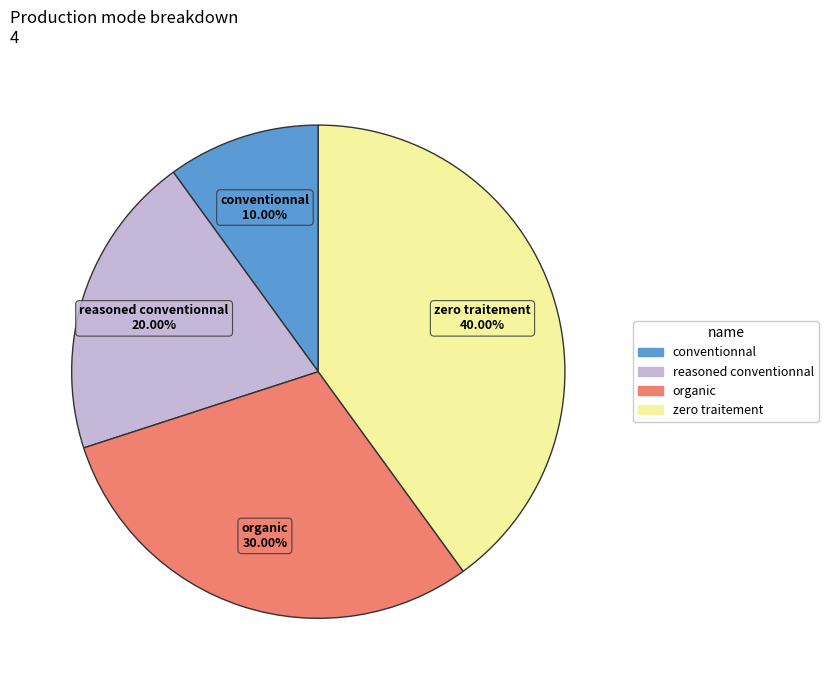

Is it true that reasoned conventionnal is 20% of the pie?

True